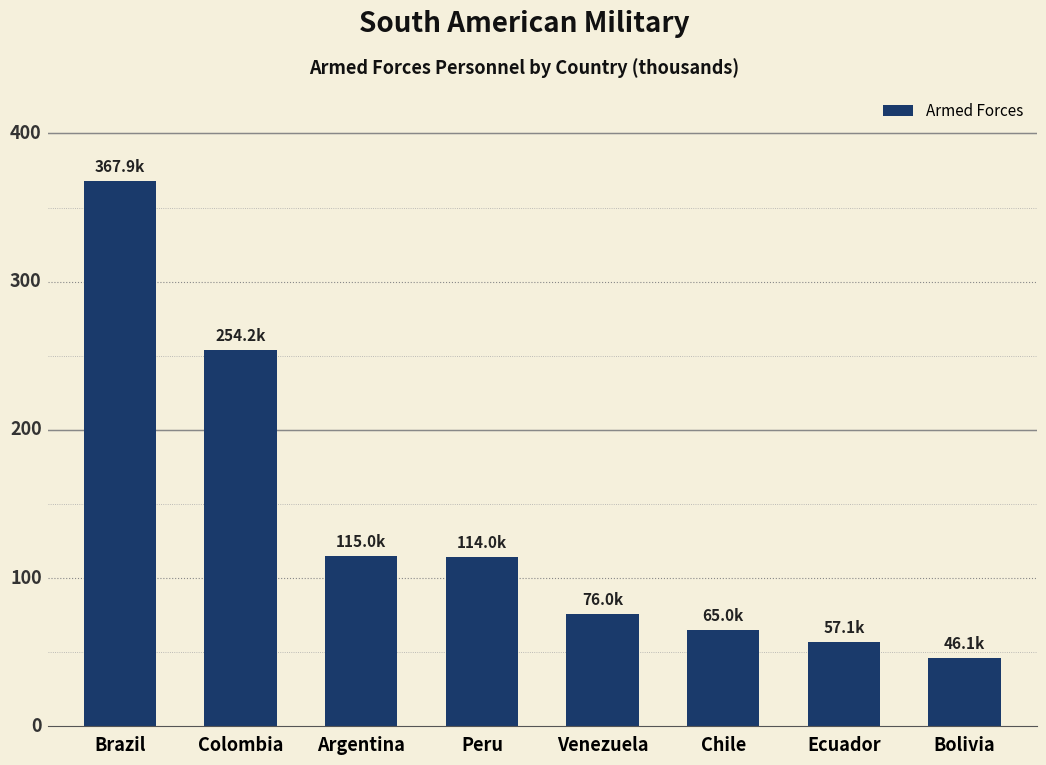

What is the maximum value shown in the chart?

367.9